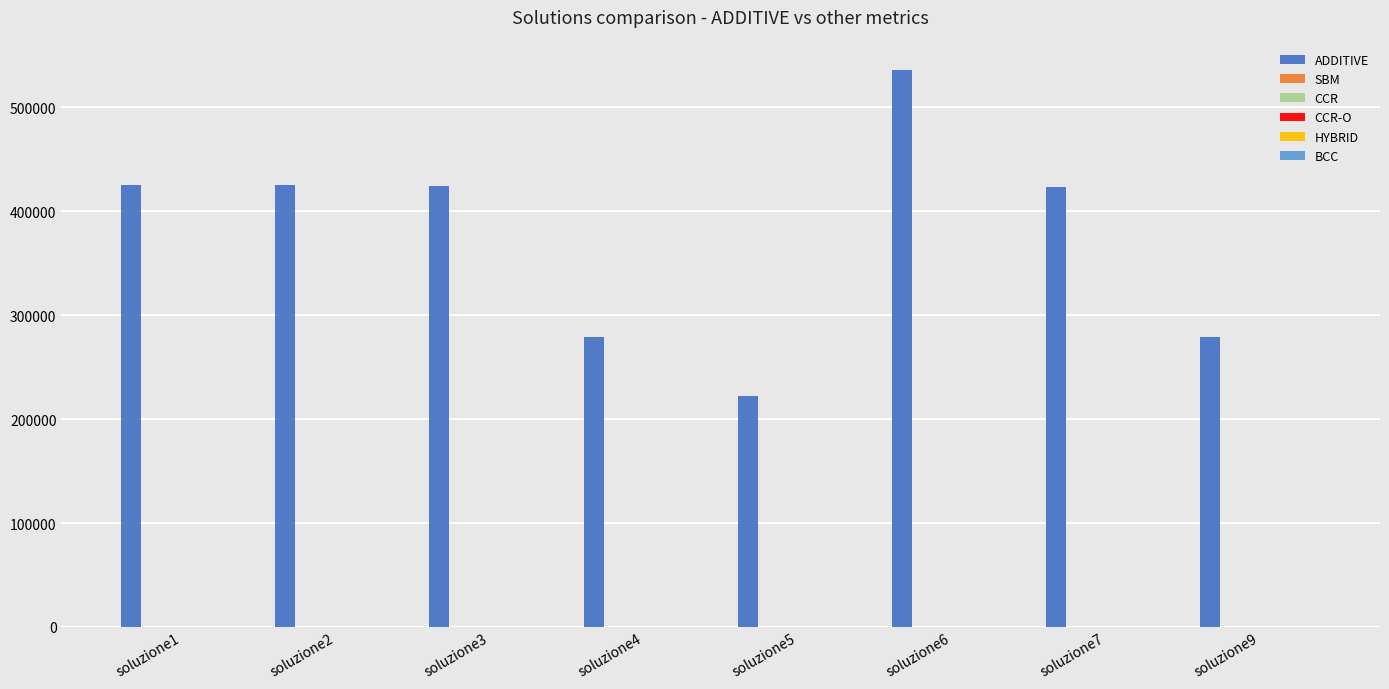

Between soluzione2 and soluzione9, which series saw the biggest shift?

ADDITIVE